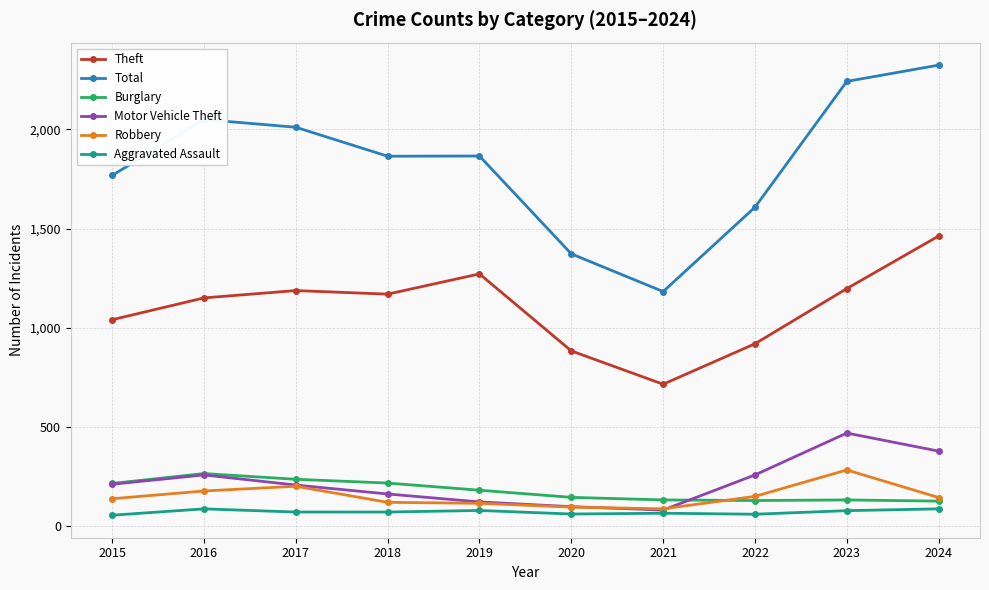

What is the sum of the Theft values at 2017 and 2015?

2229